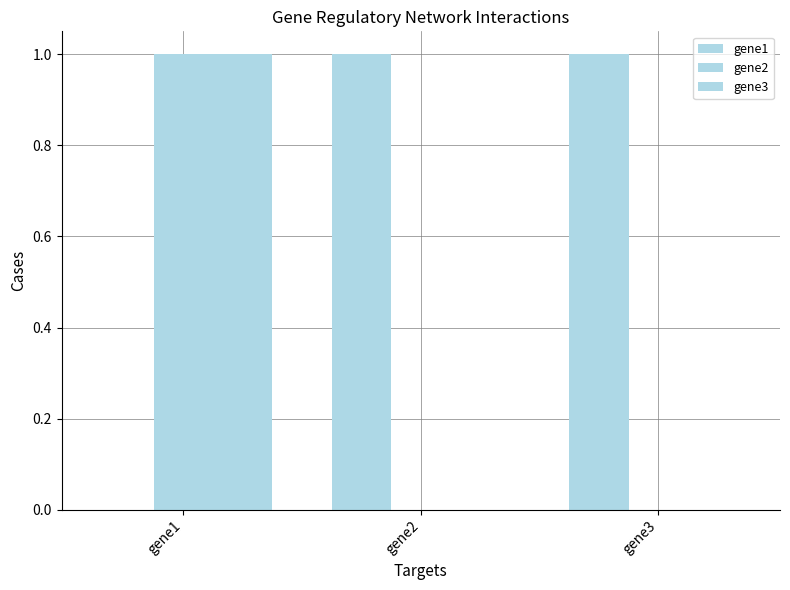

What is the average value of the gene1 series?

1